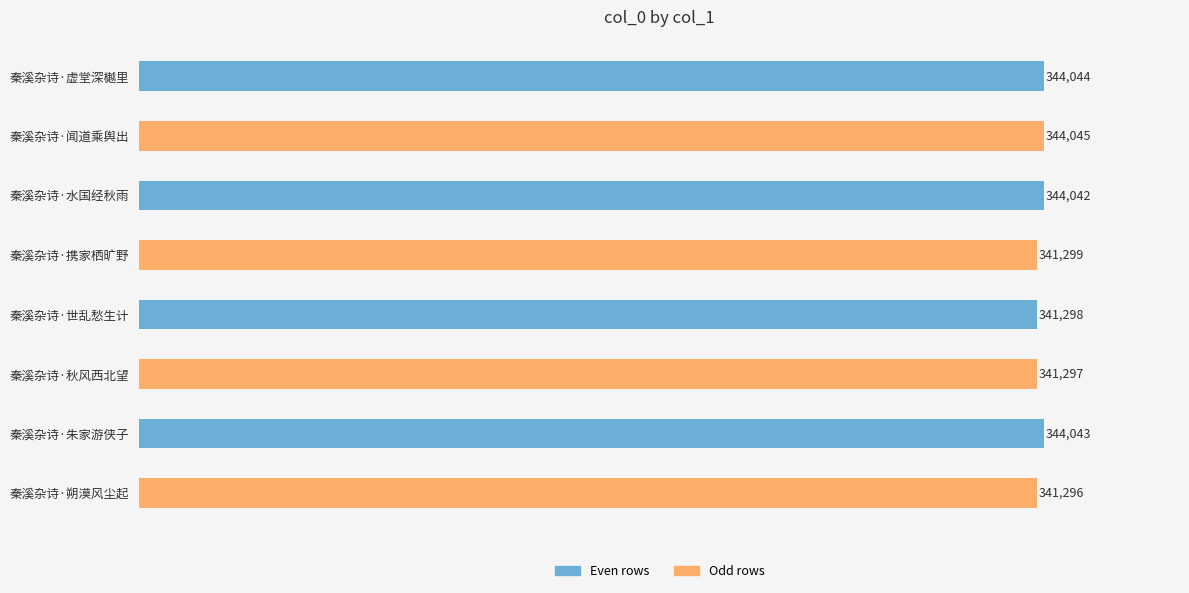

What is the sum of all values?

2741364